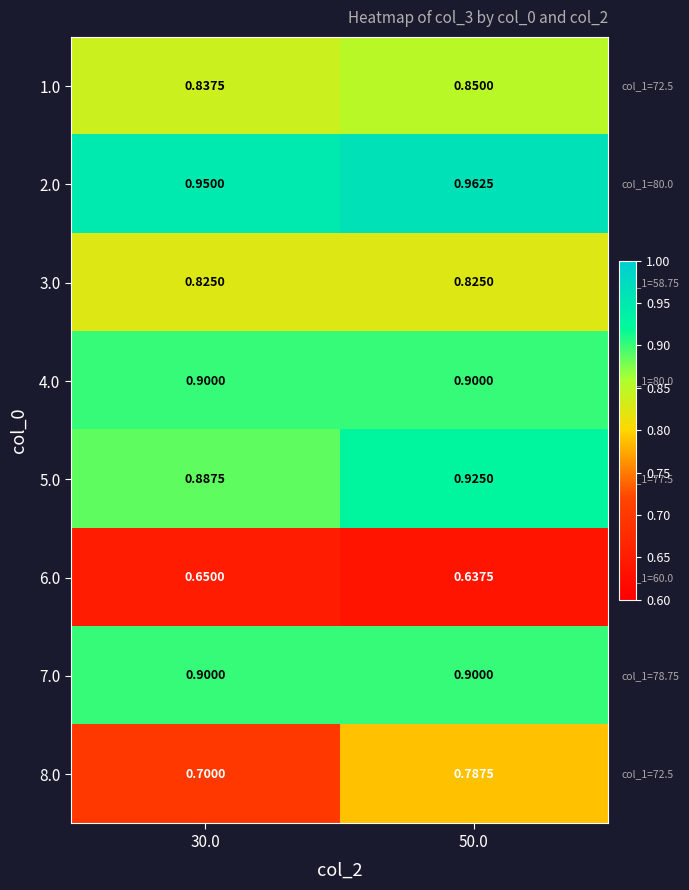

Is the value of 1.0 at 30.0 greater than the value of 3.0 at 30.0?

Yes